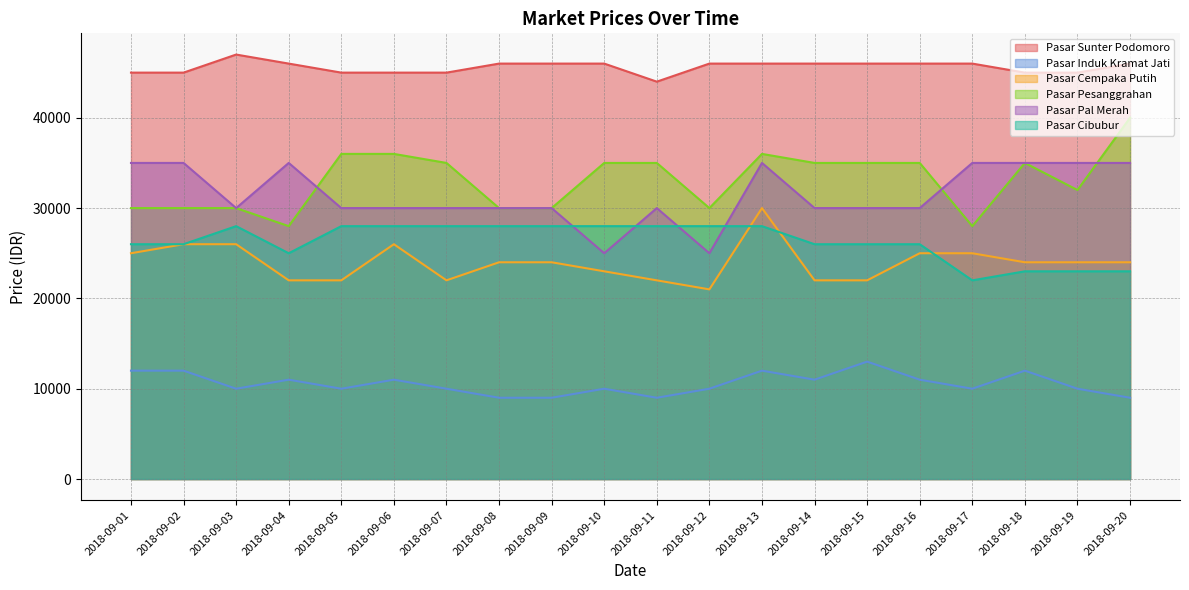

What is the difference between the second highest and second lowest values in the Pasar Cempaka Putih series?

4000